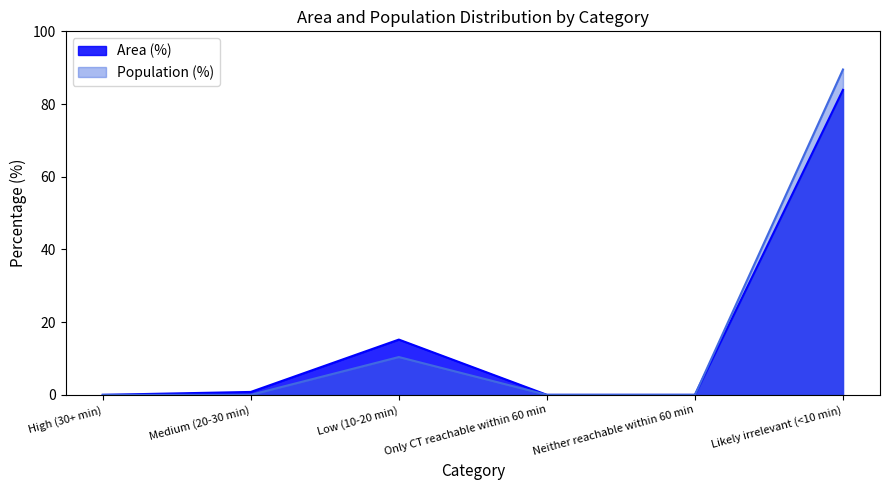

What is the label of the 5th point from the left?

Neither reachable within 60 min